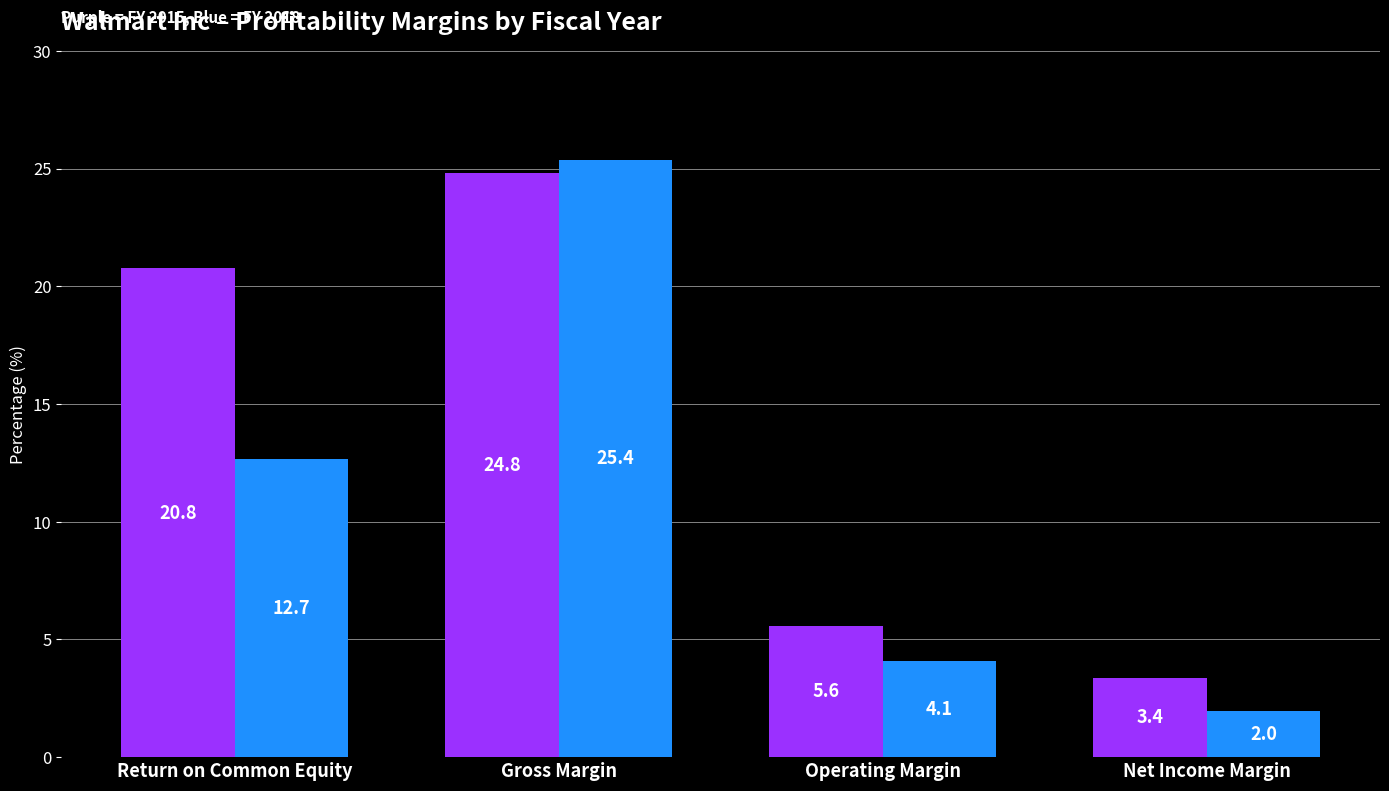

What is the difference between the highest and lowest values at Return on Common Equity?

8.1